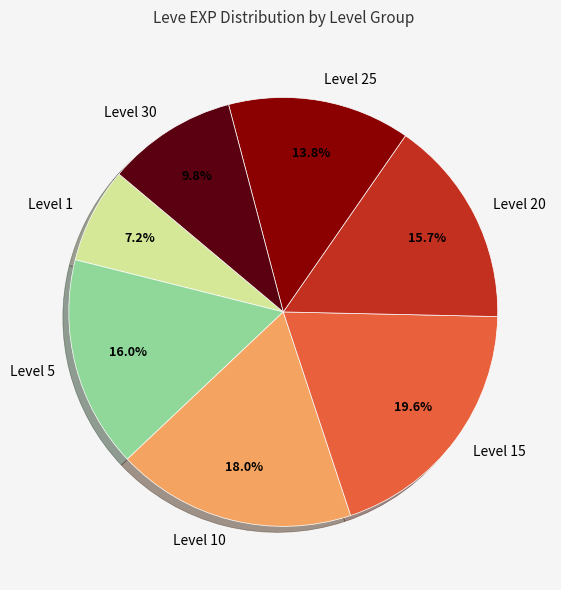

Is there any slice that represents more than half of the pie?

No